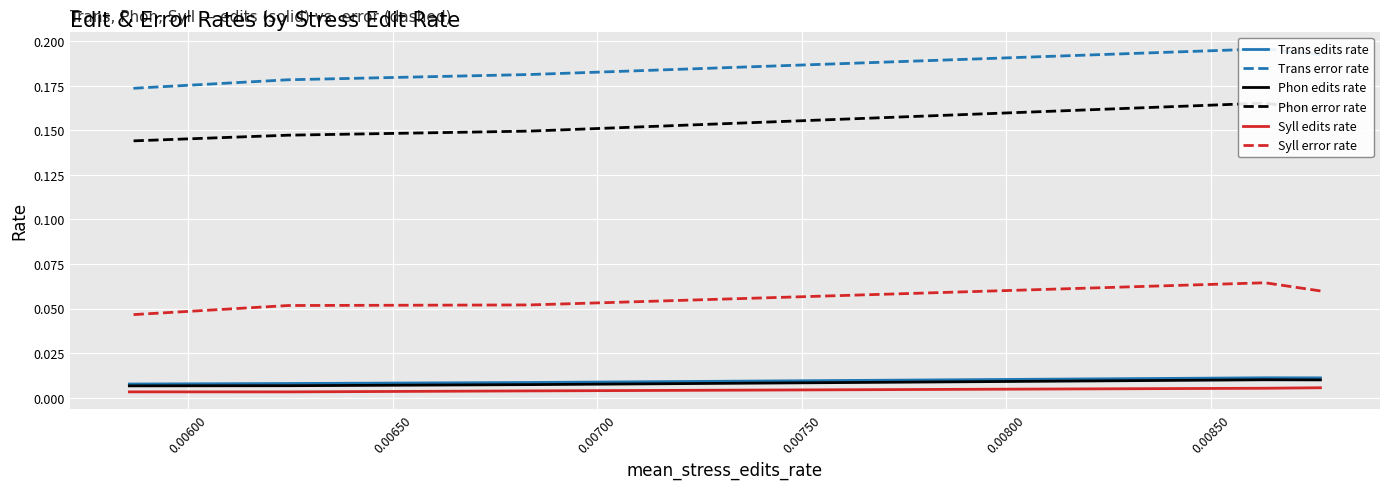

Which series has the largest range (max minus min)?

Trans error rate